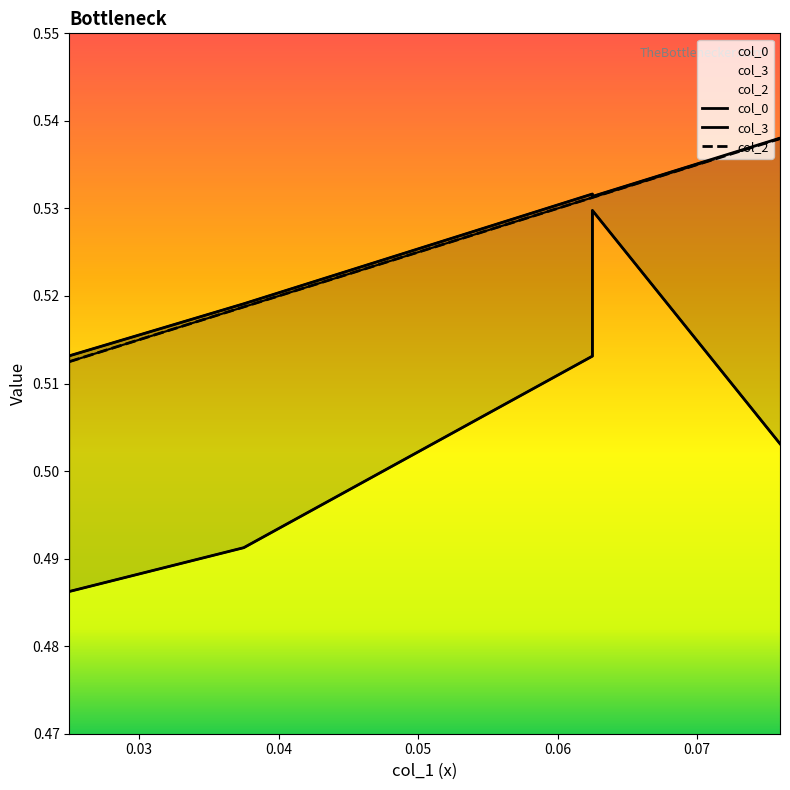

List the series in order of their peak value, highest first.

col_3, col_2, col_0